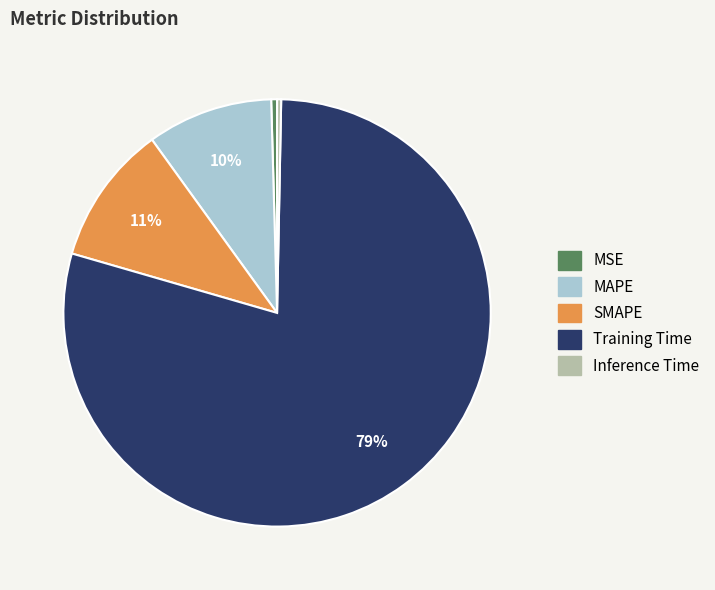

What is the largest slice in the pie chart?

Training Time